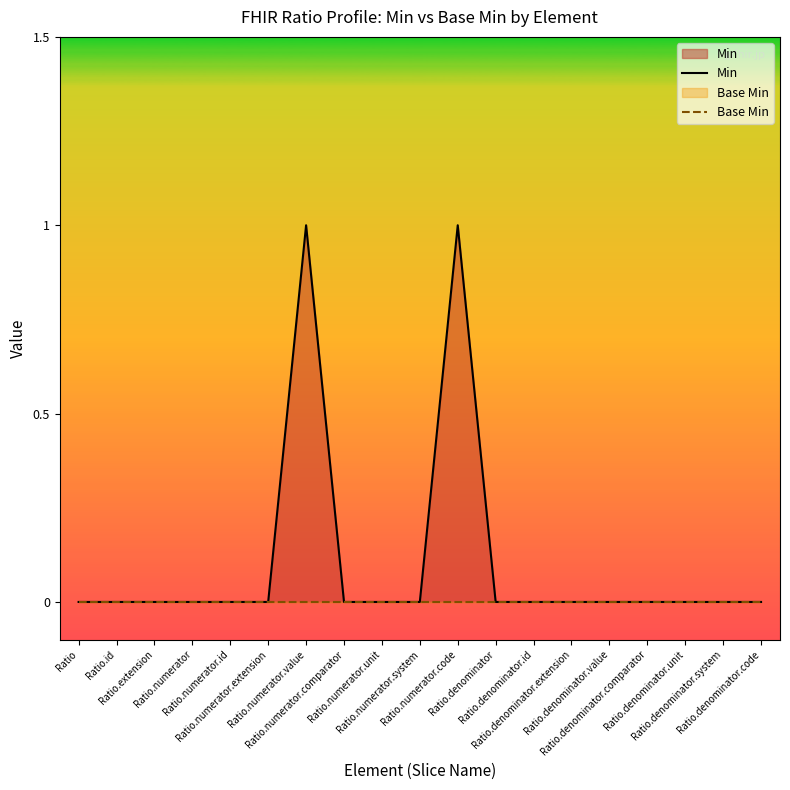

What position from the left is Ratio.numerator.comparator?

8